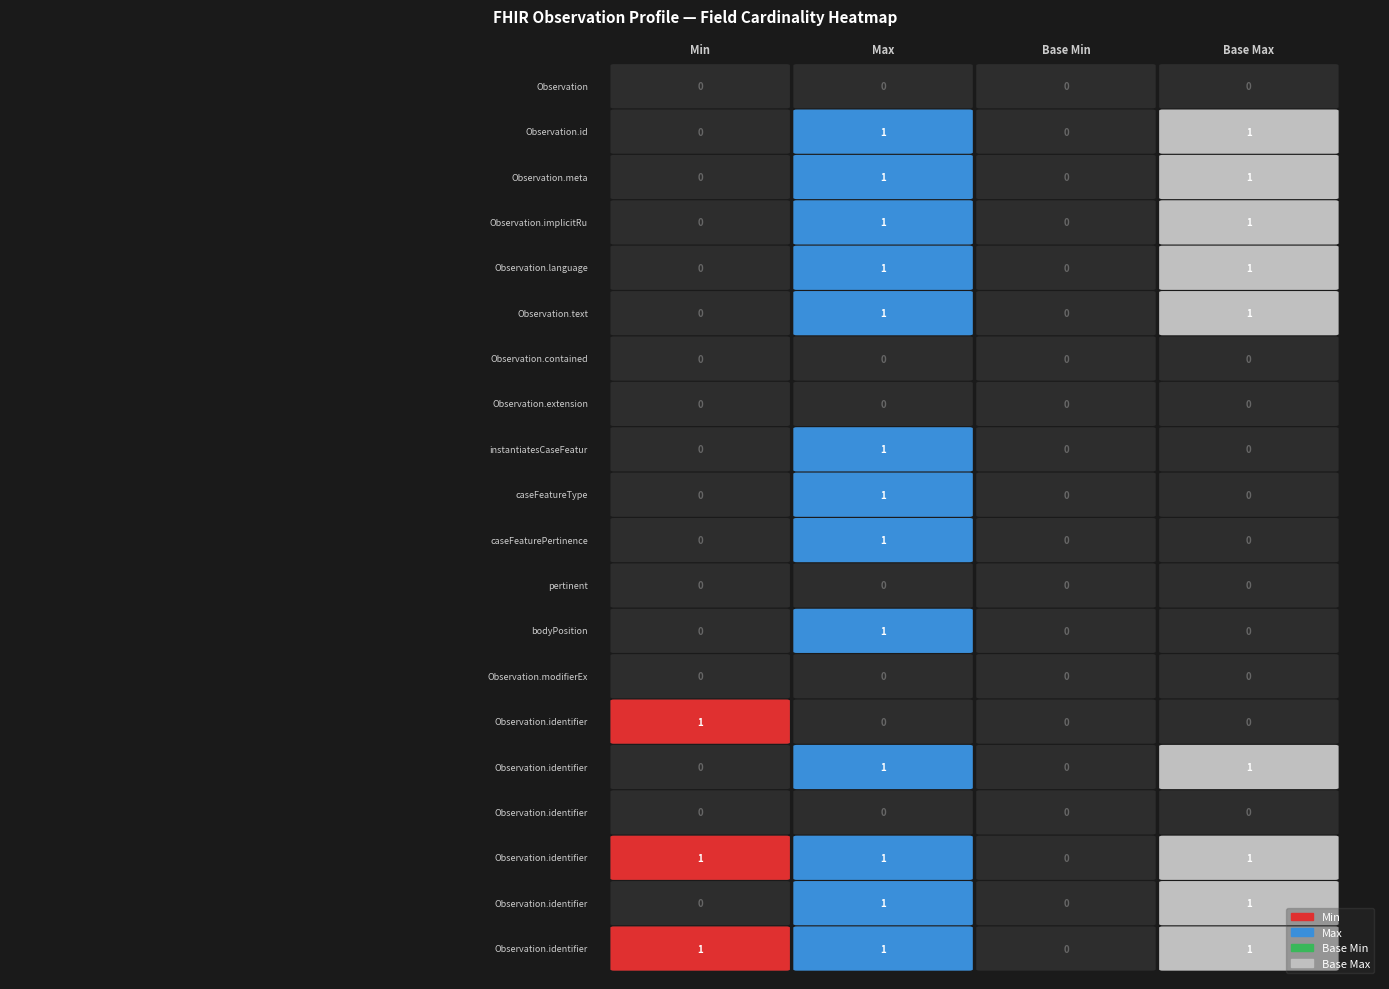

Reading right to left, what are all the values shown in this chart?

Min: 1	0	1	0	0	1	0	0	0	0	0	0	0	0	0	0	0	0	0	0
Max: 1	1	1	0	1	0	0	1	0	1	1	1	0	0	1	1	1	1	1	0
Base Min: 0	0	0	0	0	0	0	0	0	0	0	0	0	0	0	0	0	0	0	0
Base Max: 1	1	1	0	1	0	0	0	0	0	0	0	0	0	1	1	1	1	1	0